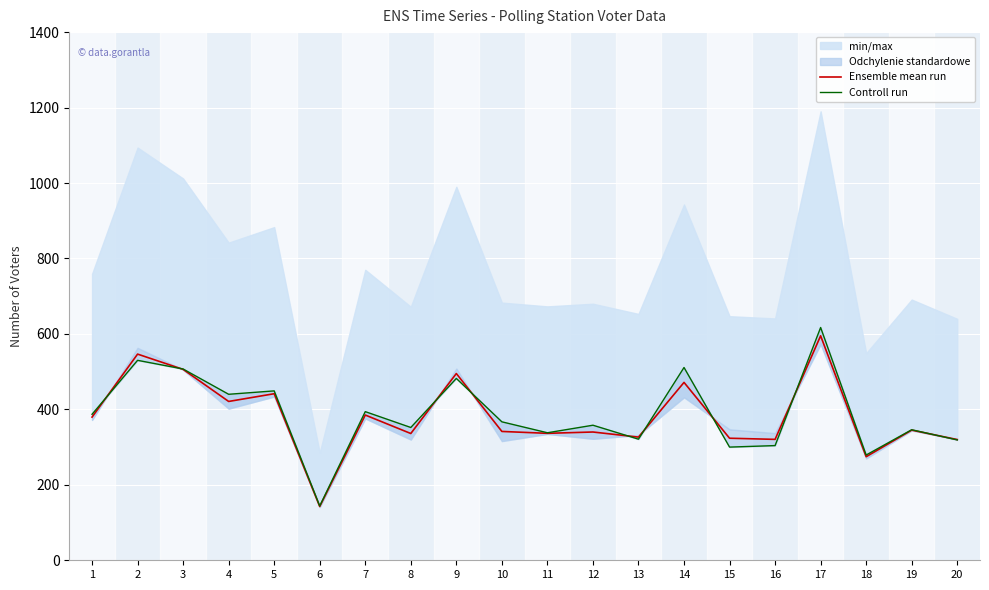

The value of Ensemble mean run at 13 is 326.5. True or false?

True